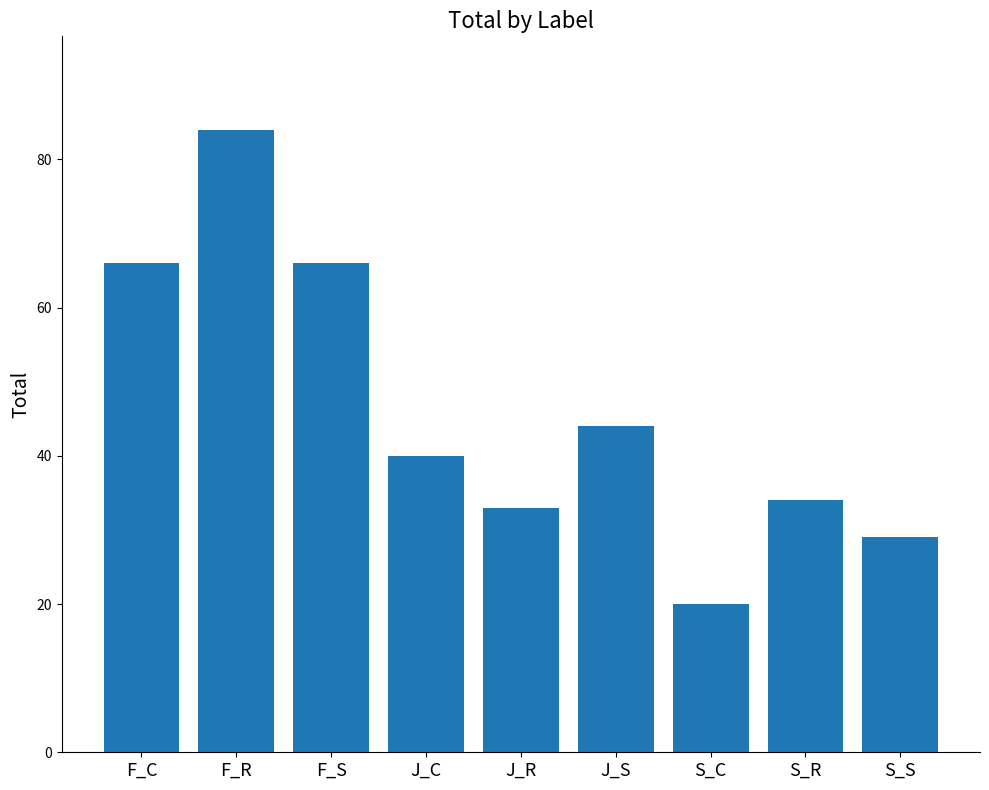

How many bars are there in total?

9